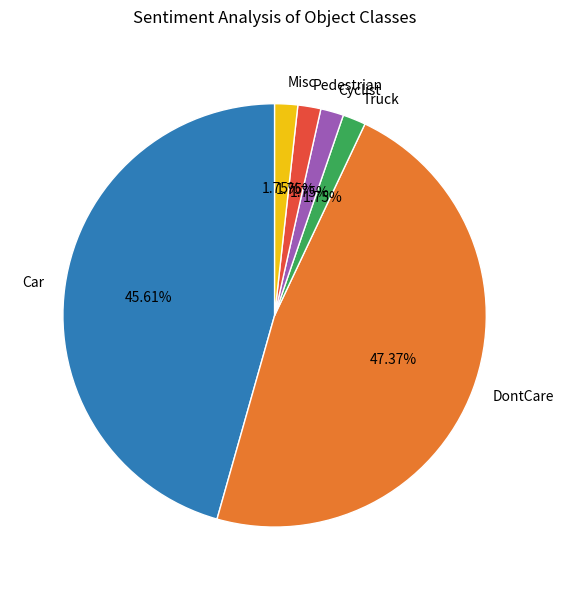

What is the ratio of the value at Pedestrian to the value at Cyclist?

1.0